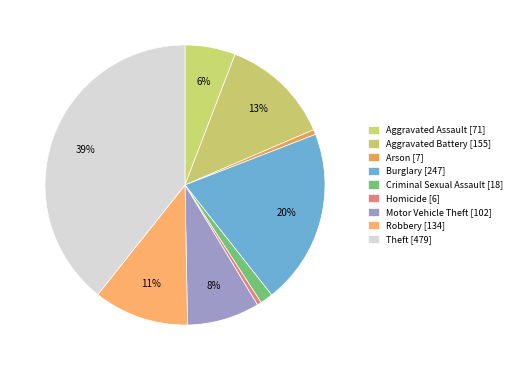

What is the change in value from Arson to Criminal Sexual Assault?

+11